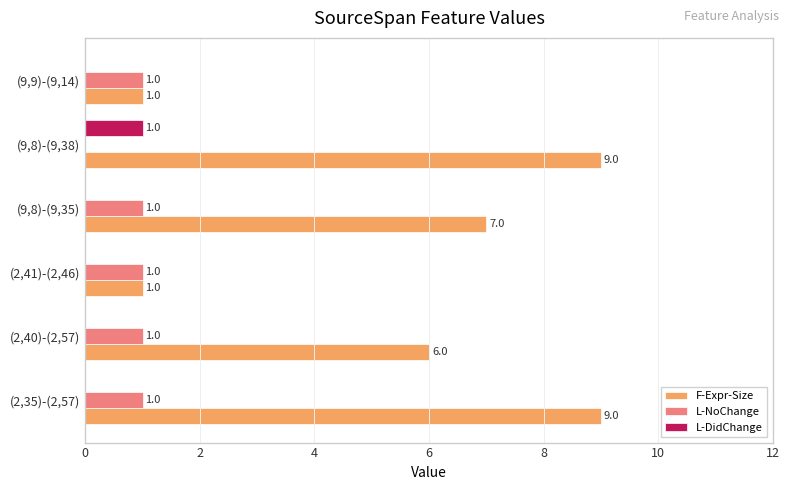

Count the F-Expr-Size values in the range 1 to 9.

6